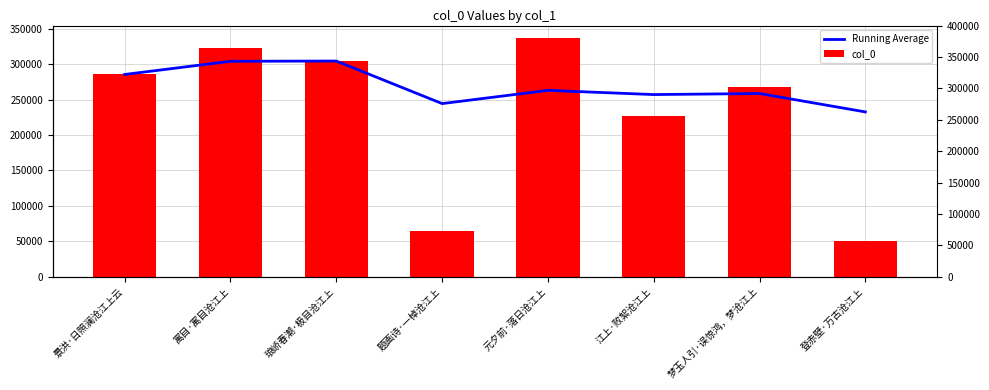

At which category is the sum across all series the highest?

寓目·寓目沧江上